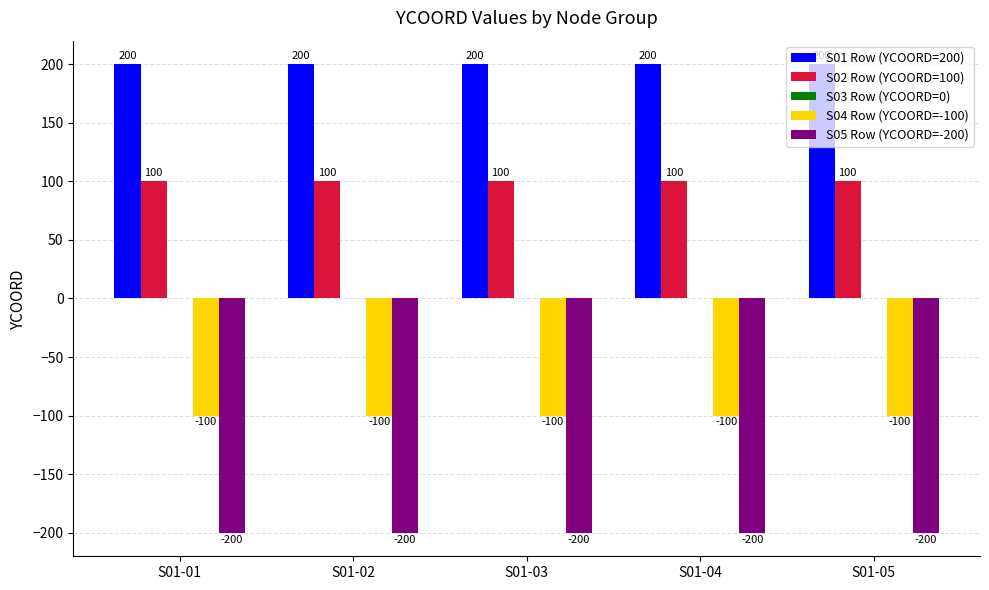

What is the sum of all S04 Row (YCOORD=-100) values?

-500